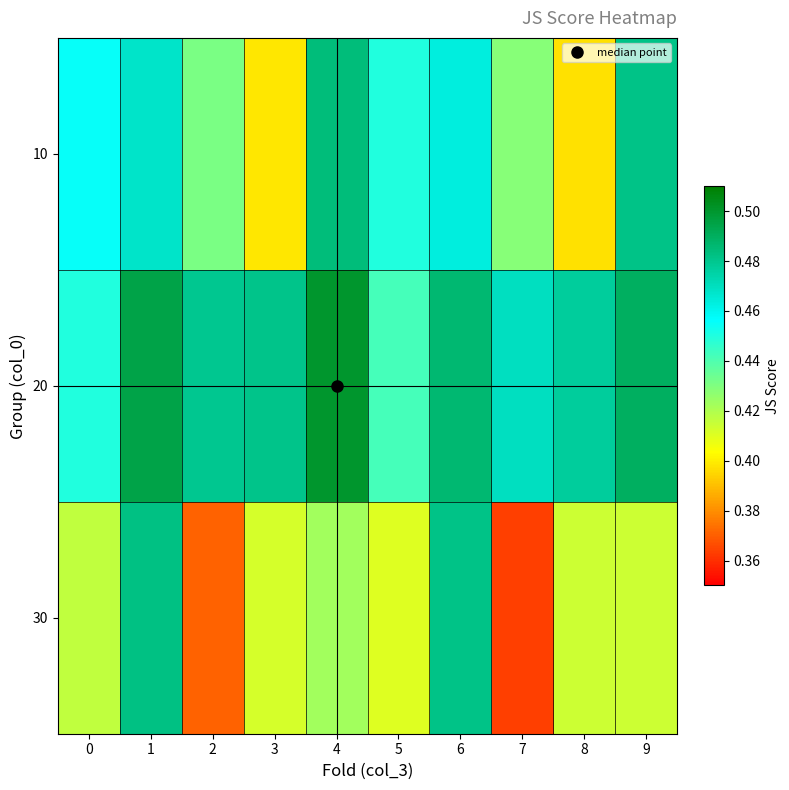

Rank the series by their average value, from lowest to highest.

30, 10, 20